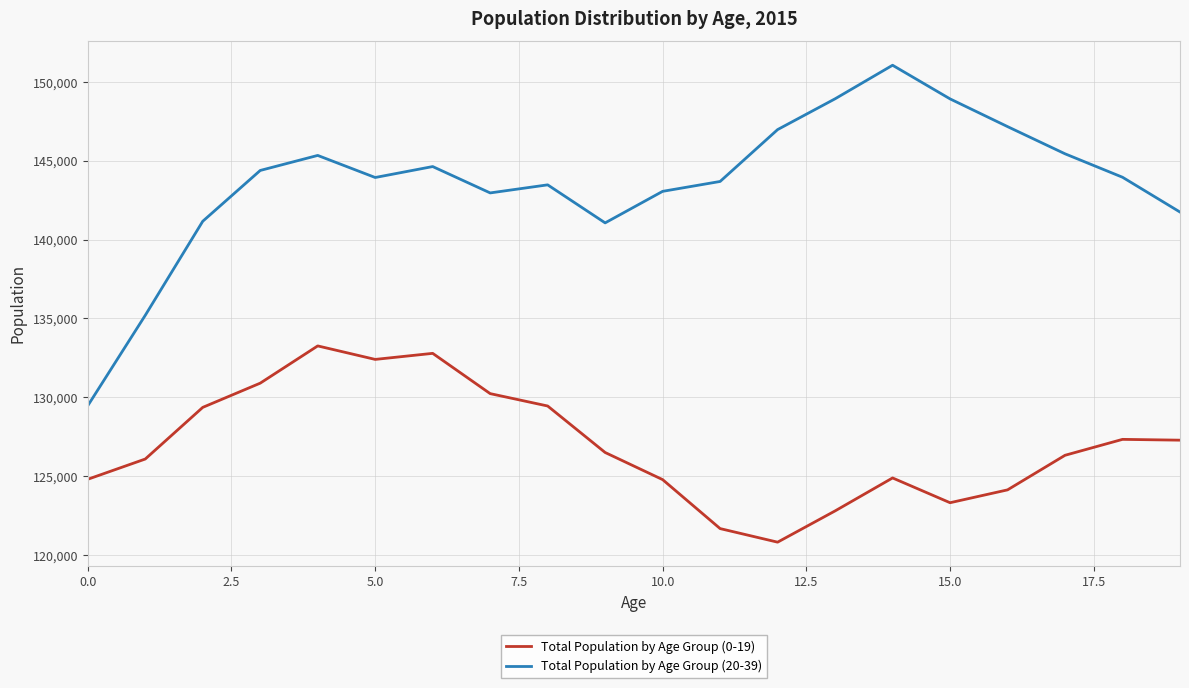

Rank the series by their average value, from lowest to highest.

Total Population by Age Group (0-19), Total Population by Age Group (20-39)